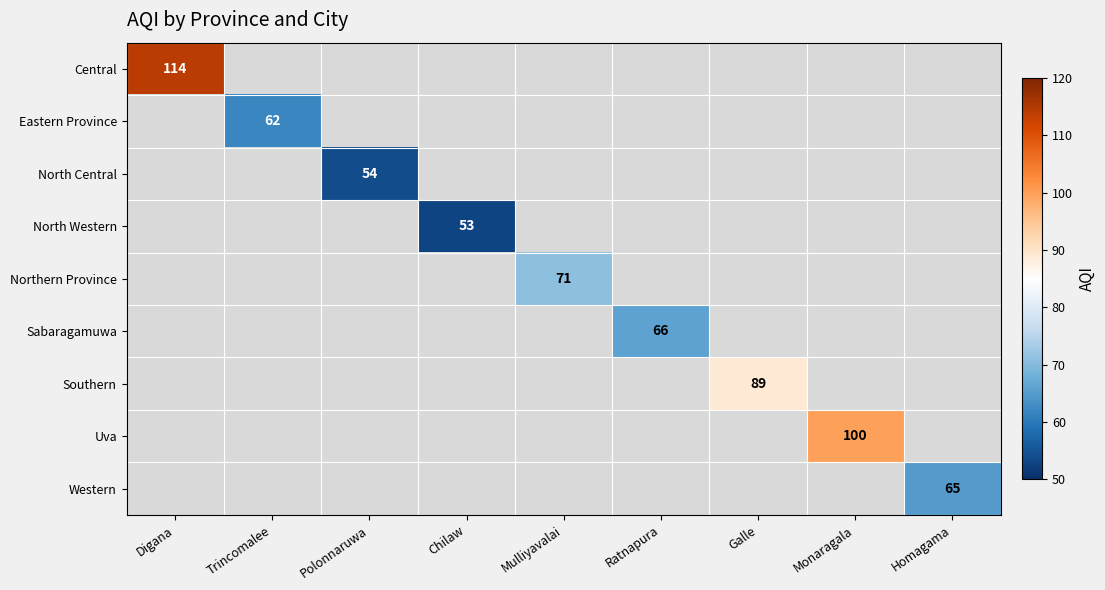

What is the smallest value displayed?

53.0